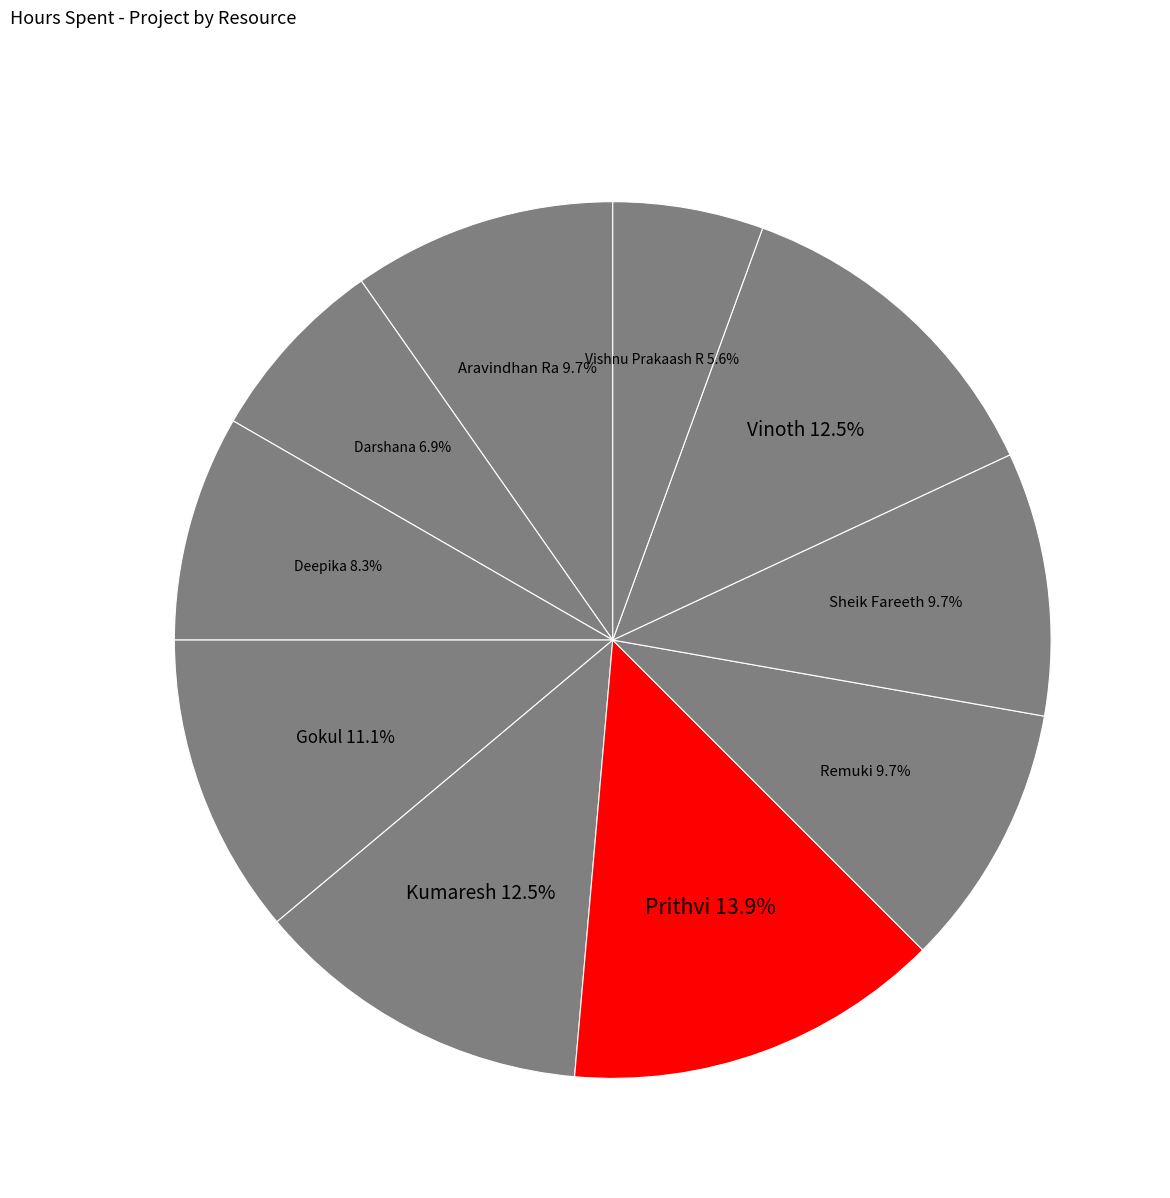

Which slice is the smallest?

Vishnu Prakaash R